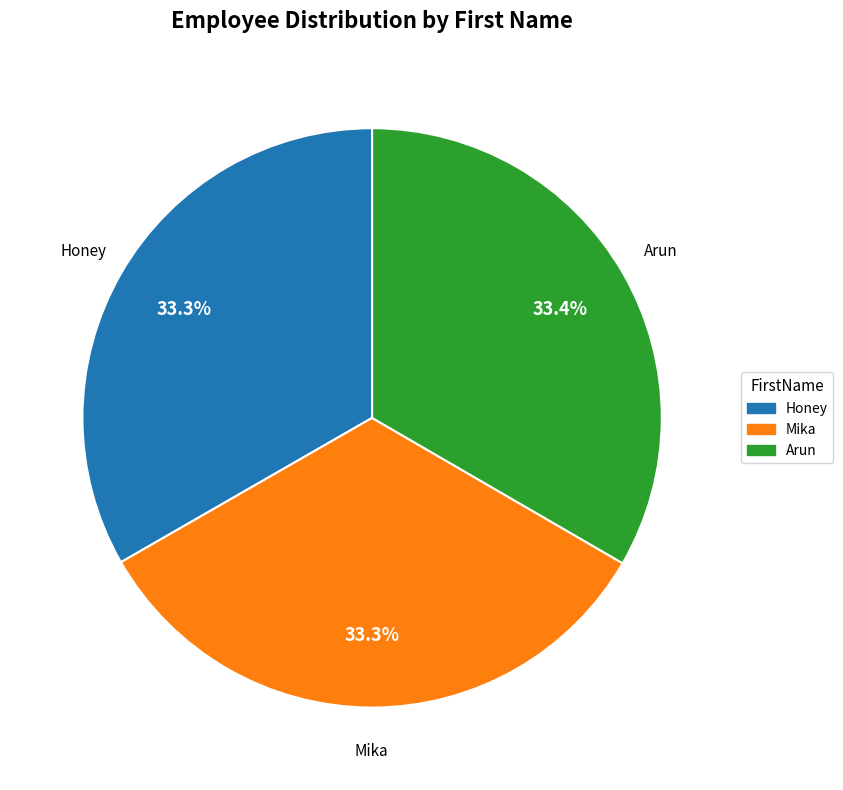

Is the sum of Honey and Mika greater than half?

Yes